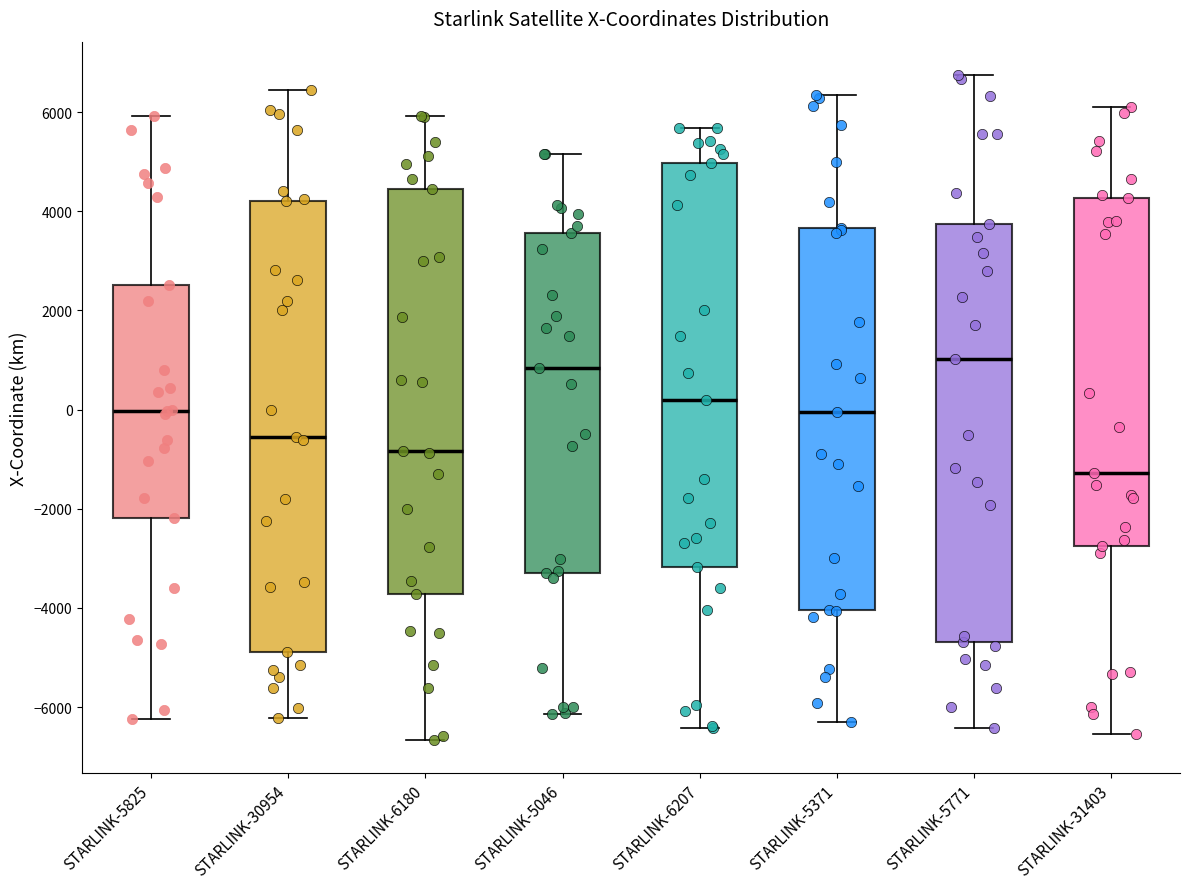

Where is the upper edge of the box for STARLINK-31403 on the y-axis? The values are not printed on the chart, so give them approximately, as read against the axis.

4200